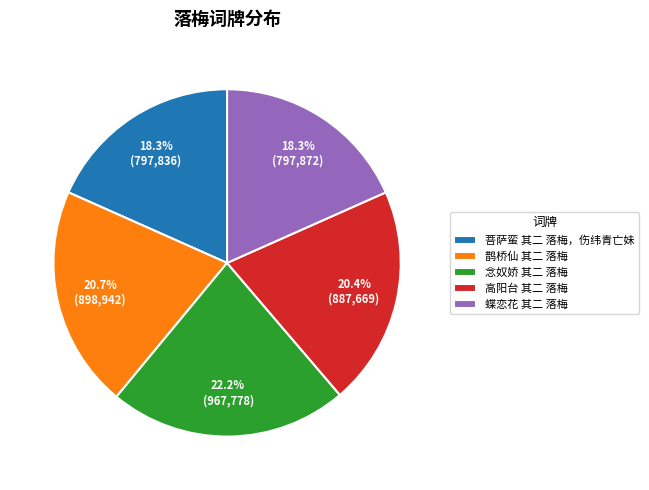

What percentage is NOT represented by 高阳台 其二 落梅?

79.6%